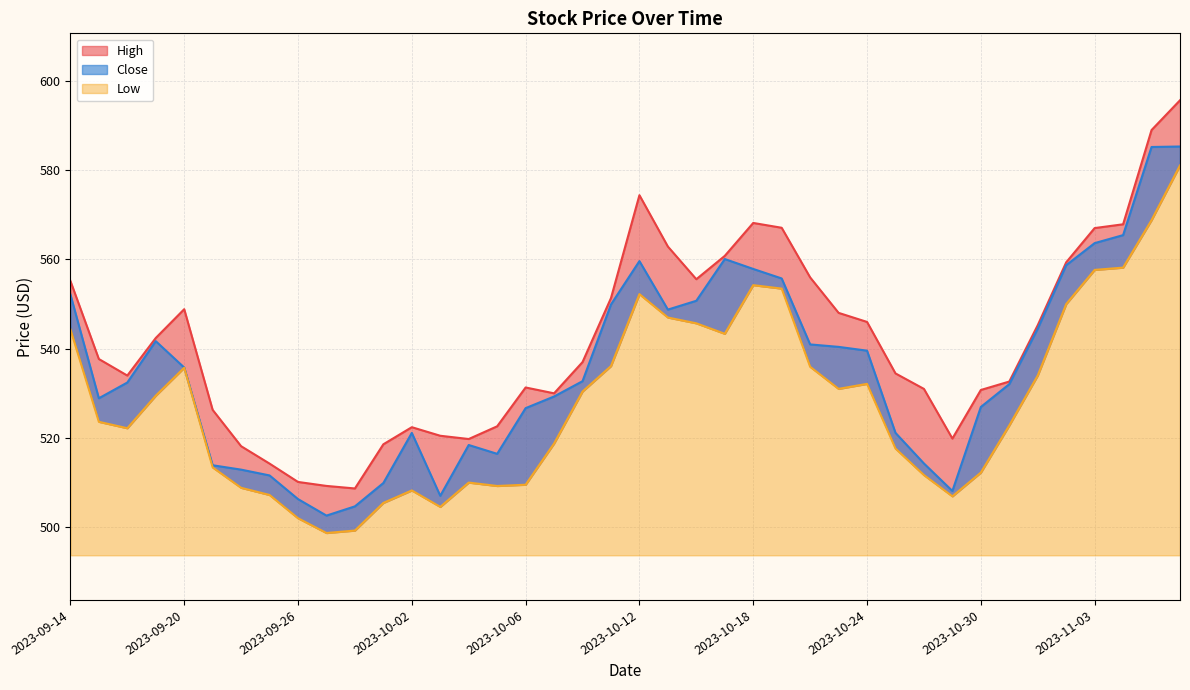

True or false: High and Close intersect in this chart.

False